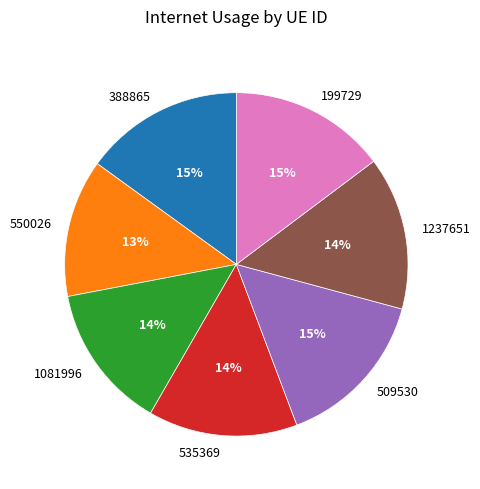

What percentage is the 1237651 slice, to the nearest percent?

14%